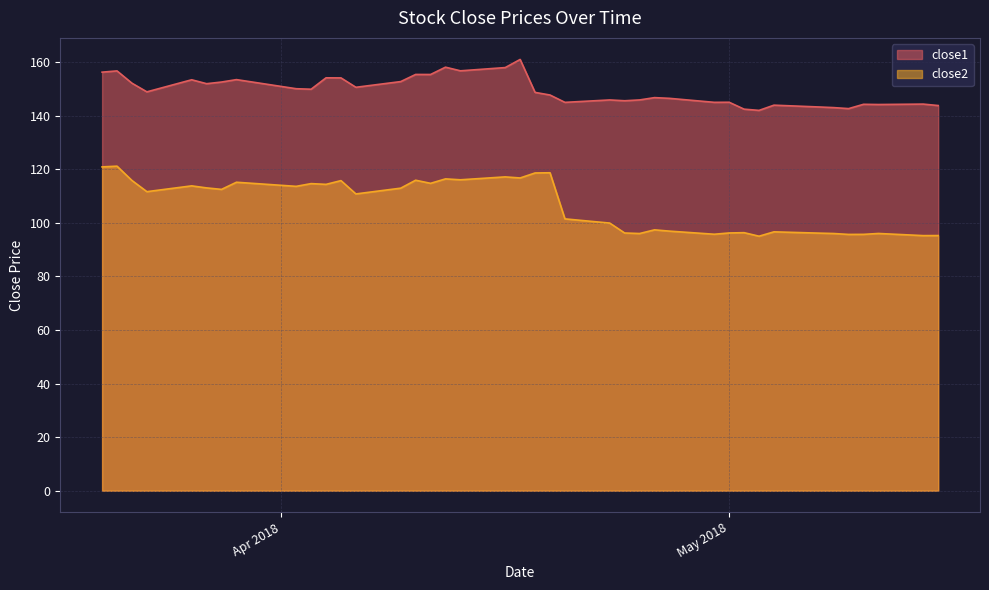

Reading right to left, transcribe all the data shown in this chart.

close1: 143.8	144.3	144.2	144.2	142.6	143.0	143.2	143.9	142.0	142.4	145.0	145.0	146.5	146.7	145.9	145.6	145.9	145.0	147.7	148.7	161.0	157.9	156.7	158.1	155.4	155.4	152.7	150.6	154.1	154.1	149.9	150.0	153.4	152.5	151.9	153.4	148.9	152.1	156.7	156.2
close2: 95.2	95.2	96.0	95.7	95.7	96.0	96.1	96.6	95.0	96.3	96.2	95.7	96.9	97.4	96.0	96.2	99.9	101.5	118.7	118.6	116.7	117.1	116.0	116.4	114.7	115.9	112.9	110.8	115.7	114.3	114.6	113.6	115.1	112.5	113.0	113.8	111.6	115.8	121.1	120.9